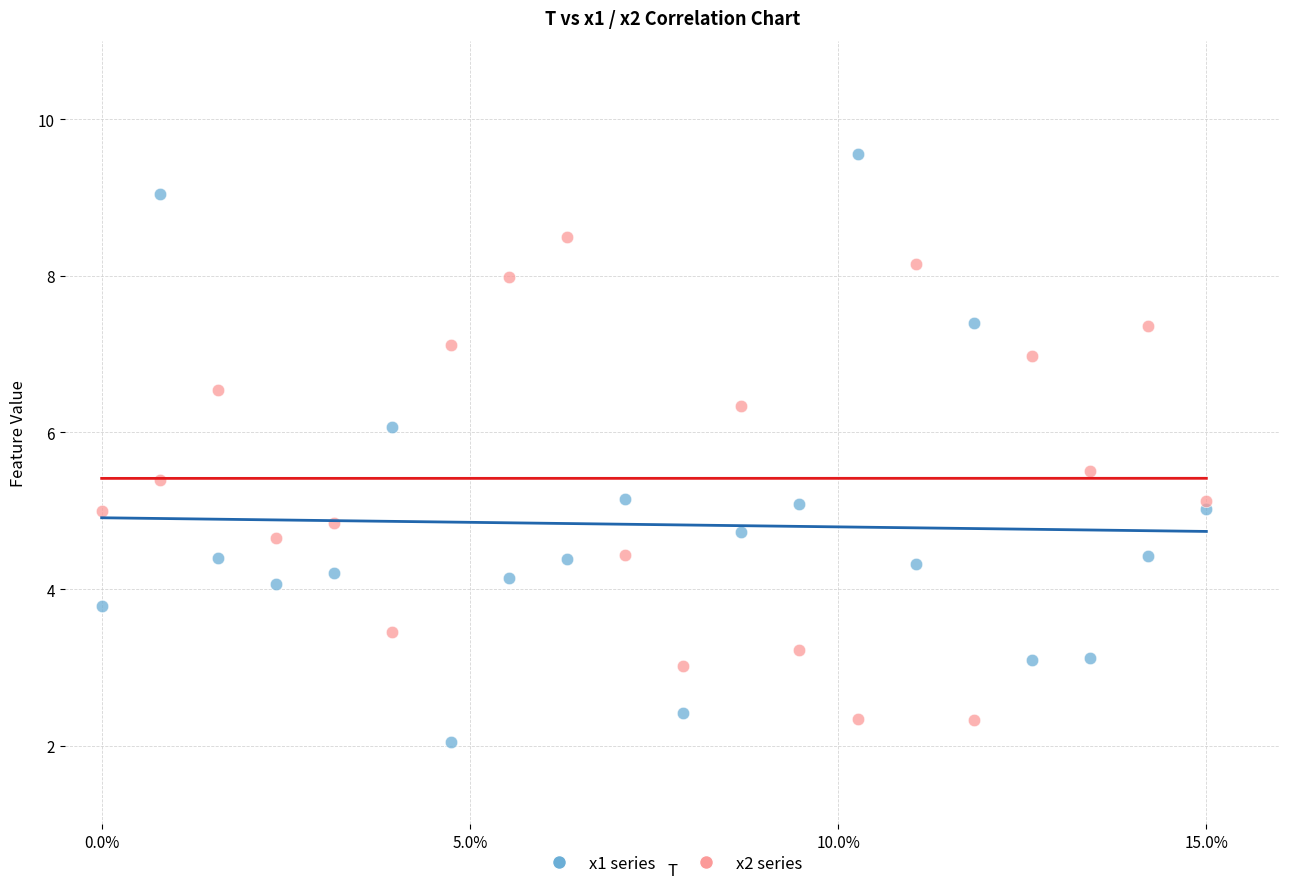

What are all the series names shown in the legend?

x1 series, x2 series